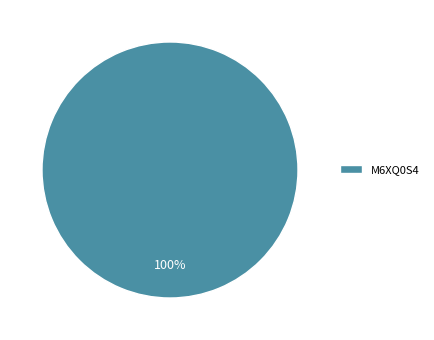

Which slice represents more than half of the pie?

M6XQ0S4